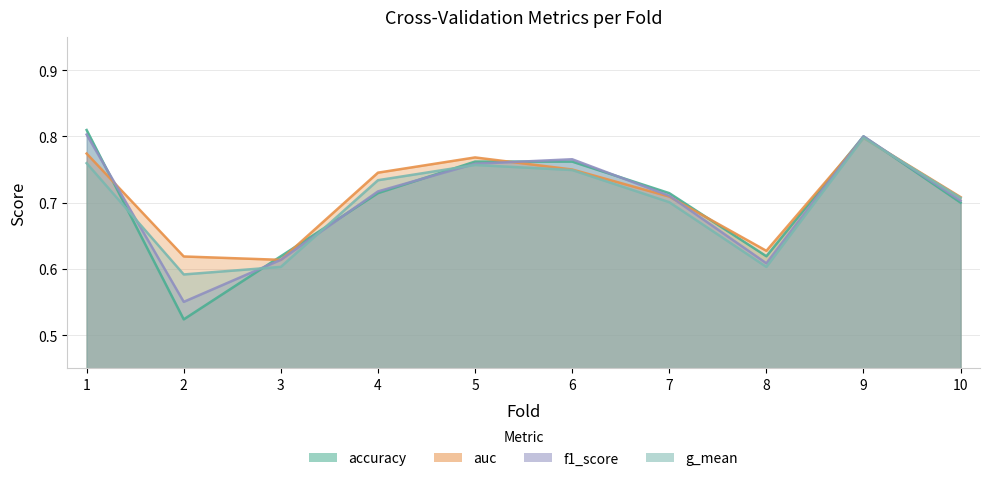

What is the value of the auc point at the 4th from the left?

0.7